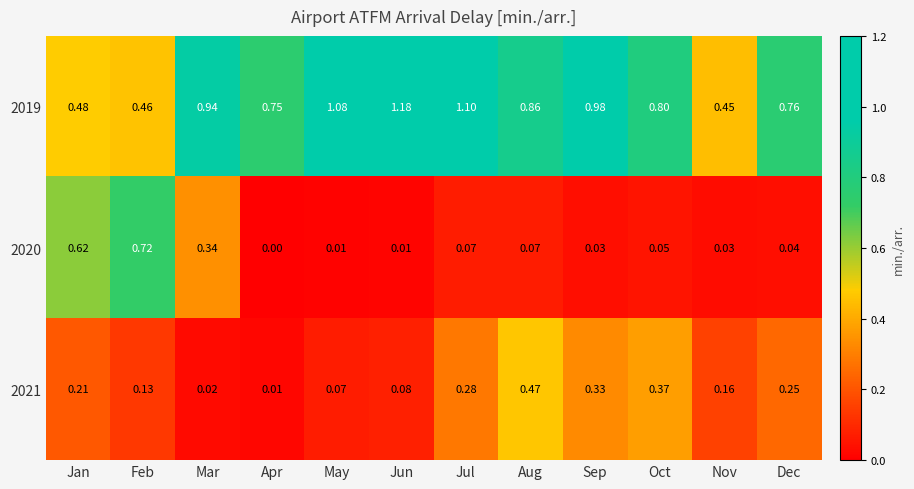

At which category is the sum across all series the highest?

Jul